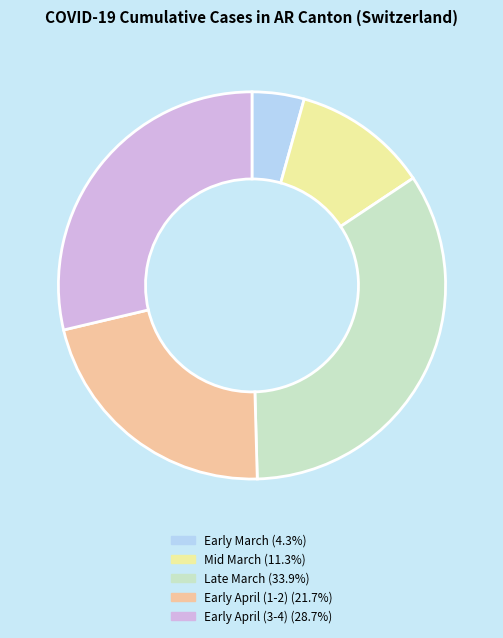

Is the sum of Mid March (11.3%) and Early April (1-2) (21.7%) greater than half?

No